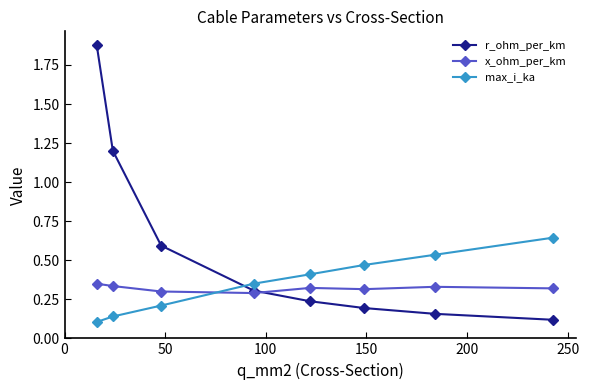

At how many categories does at least one series exceed 0?

8